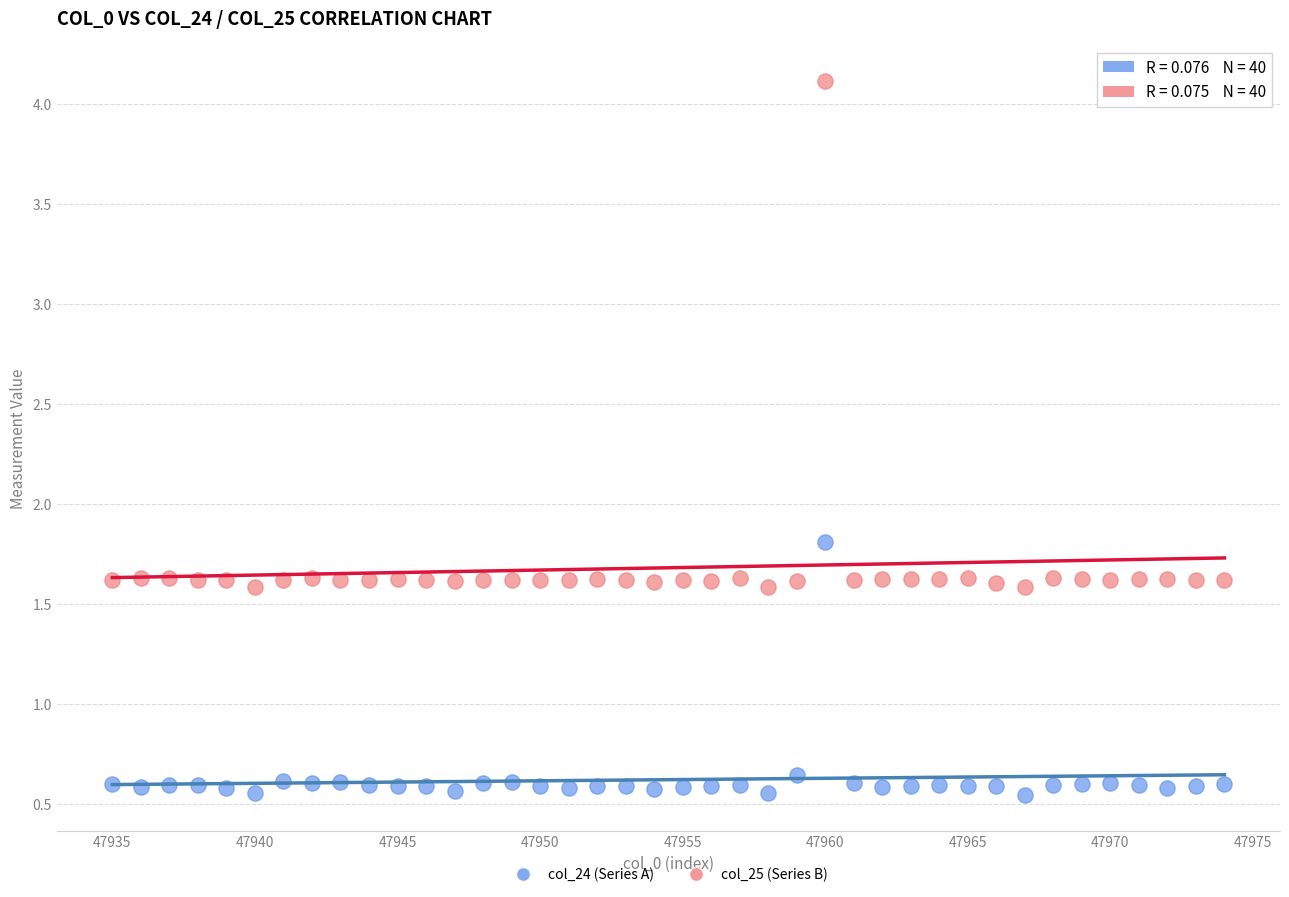

Across all data points, what is the range of X values (max minus min)?

39.0